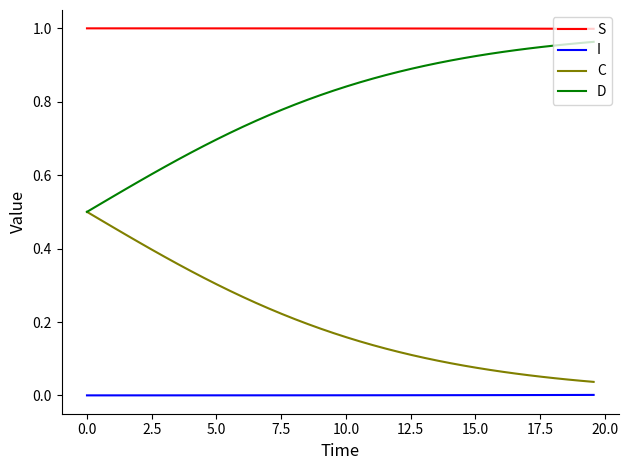

Rank the series by their maximum value, from highest to lowest.

S, D, C, I